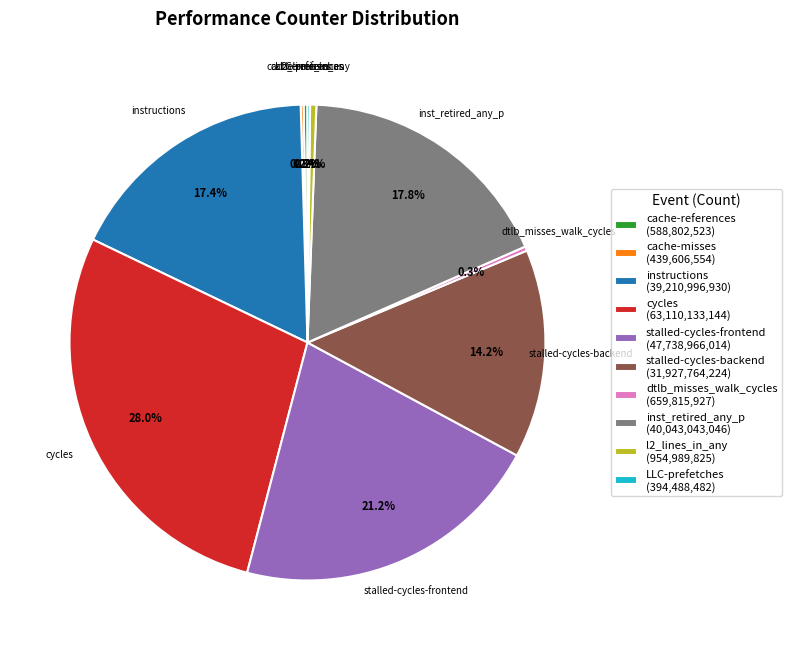

Which category has the biggest portion of the pie?

cycles